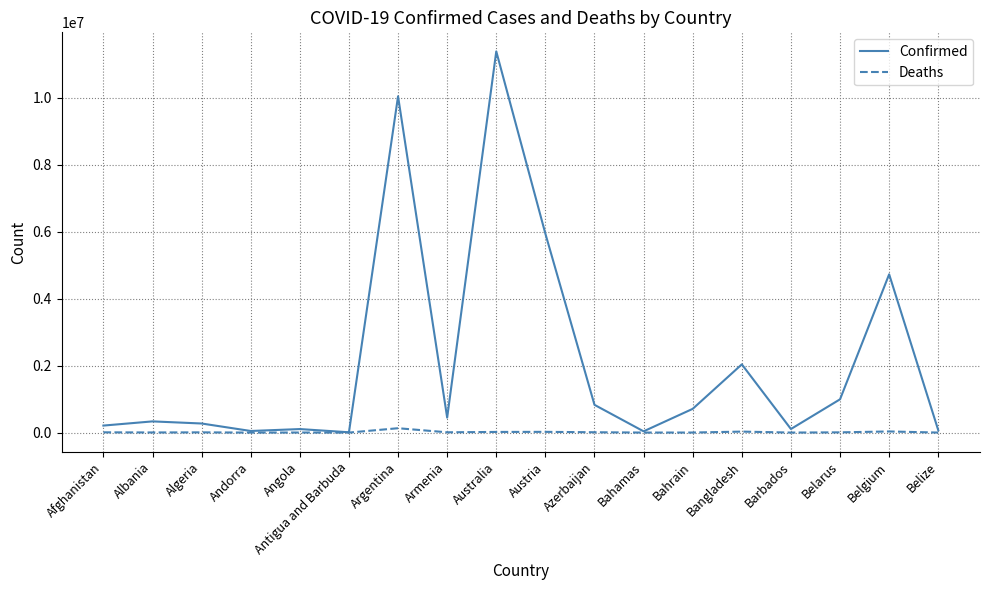

Which series has the largest total across all categories?

Confirmed